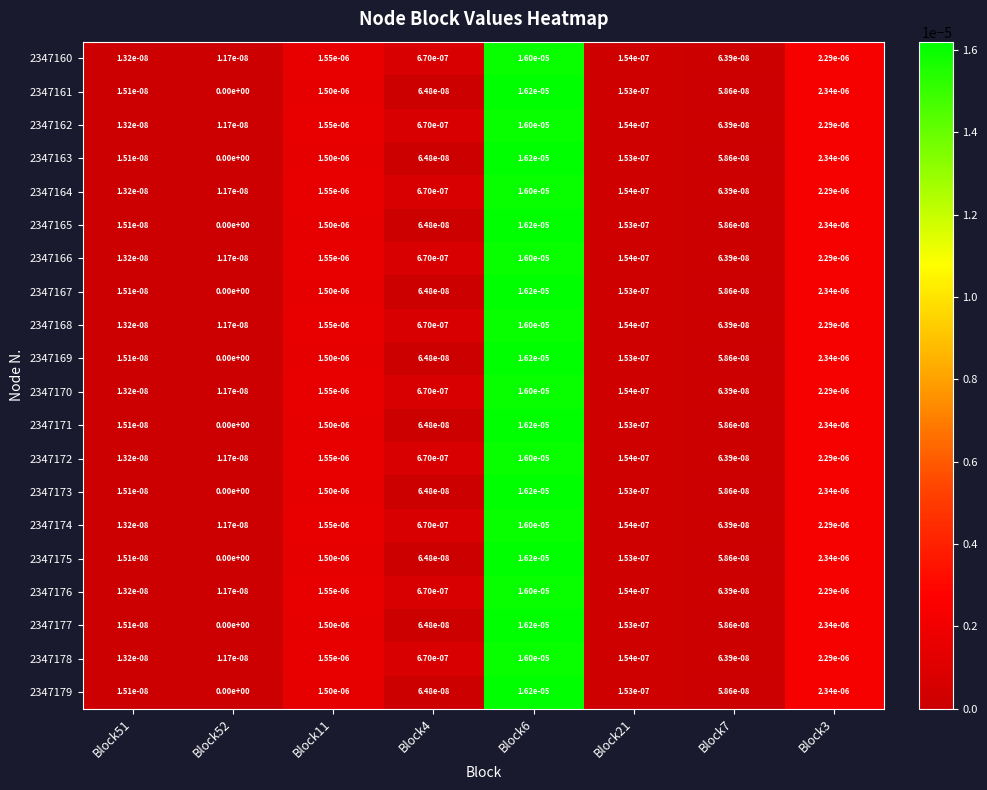

True or false: 2347169 has a value of 0.0 at Block51.

True